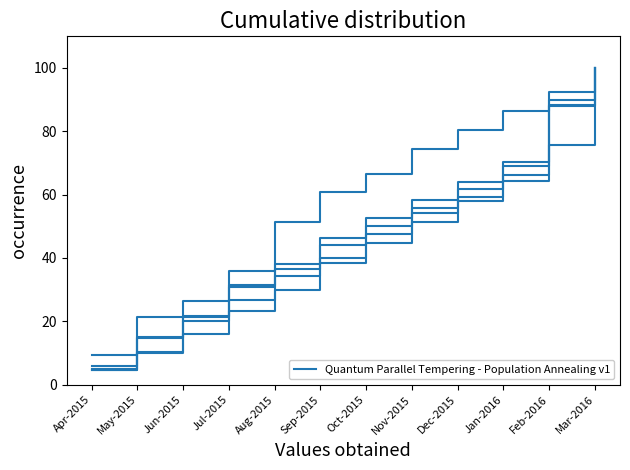

Does the chart have visible grid lines?

No